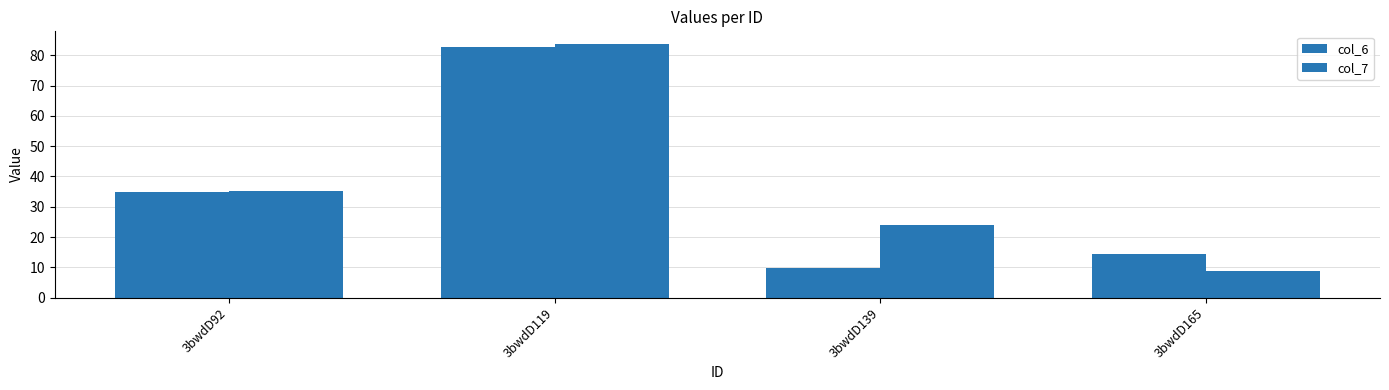

How many data points does each series have?

4